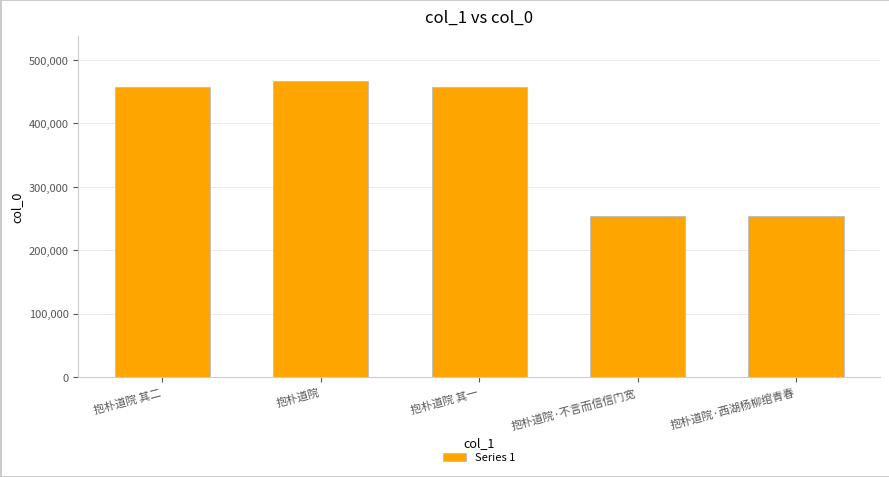

The value at 抱朴道院 其二 is 457527. True or false?

True